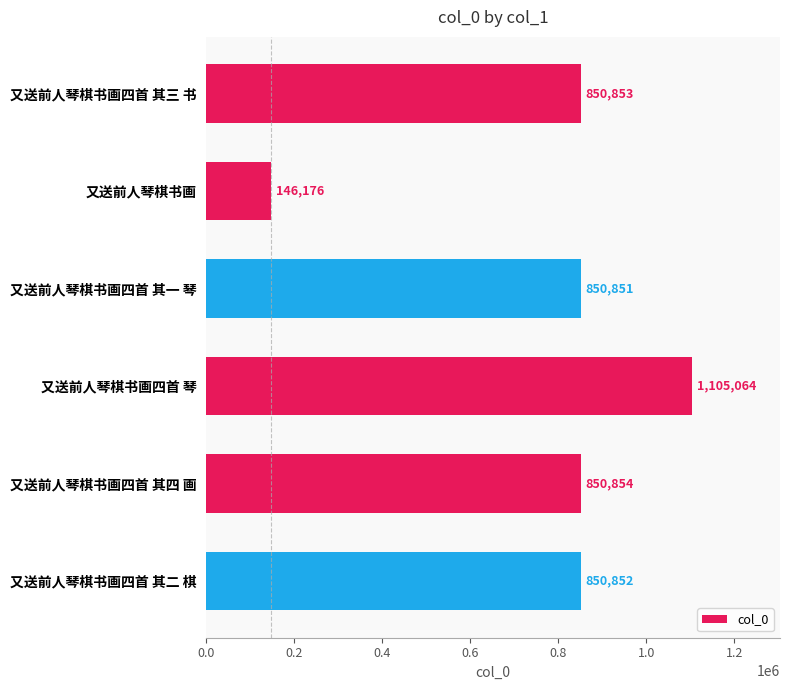

Rank the categories by value from highest to lowest.

又送前人琴棋书画四首 琴, 又送前人琴棋书画四首 其四 画, 又送前人琴棋书画四首 其三 书, 又送前人琴棋书画四首 其二 棋, 又送前人琴棋书画四首 其一 琴, 又送前人琴棋书画